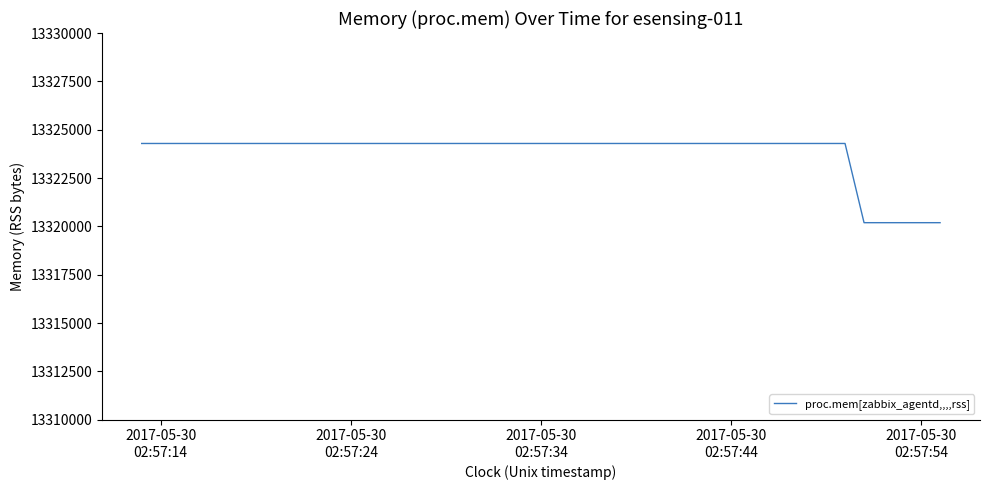

What is the difference between the maximum and minimum values?

4096